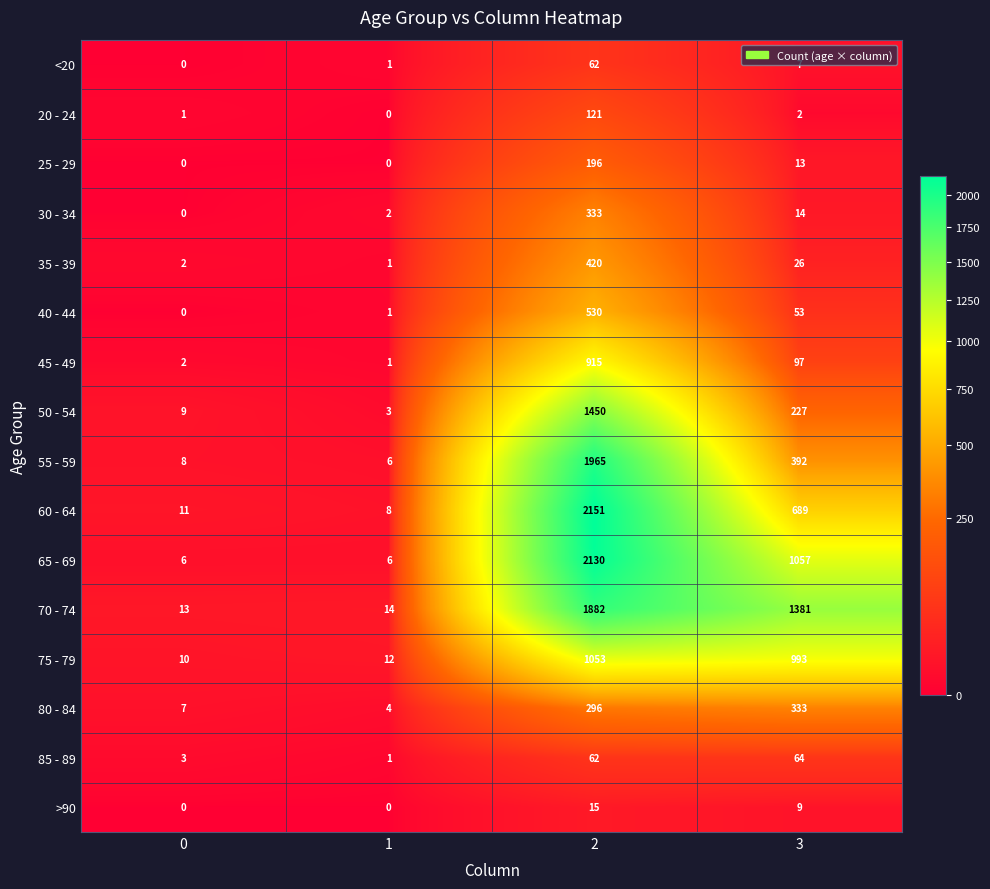

What is the sum of the >90 values at 3 and 0?

9